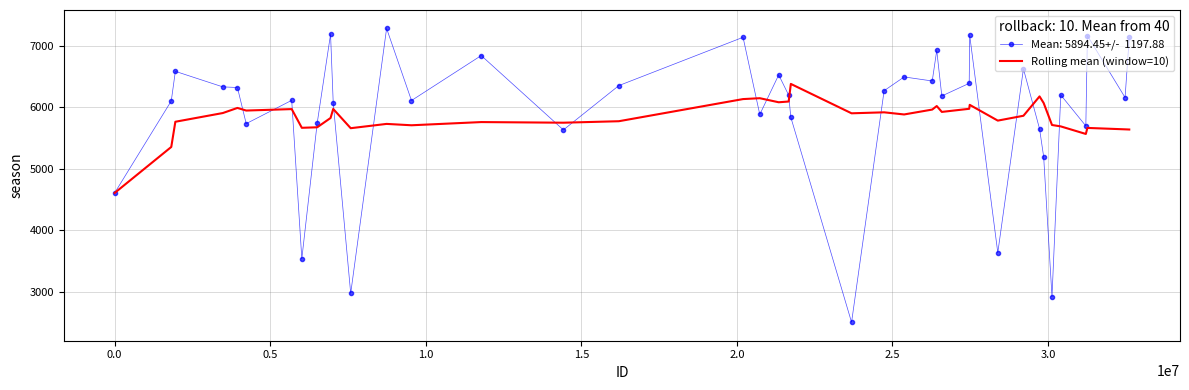

What is the maximum value shown in the chart?

7281.0